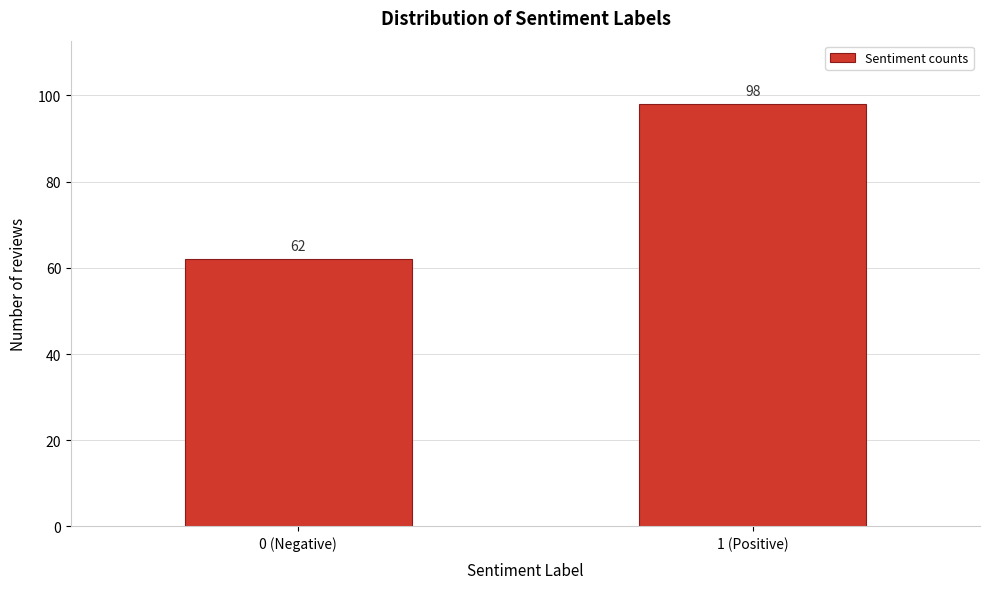

Reading right to left, extract all data points from this chart.

98	62